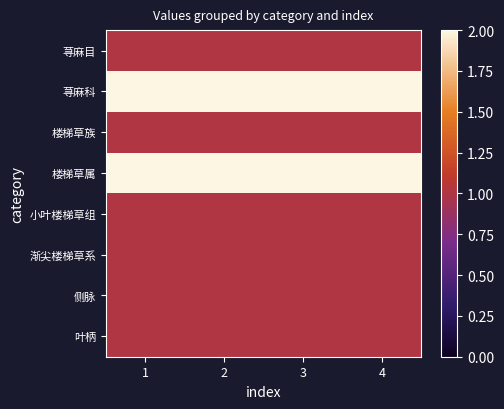

At how many categories does at least one series exceed 1?

4